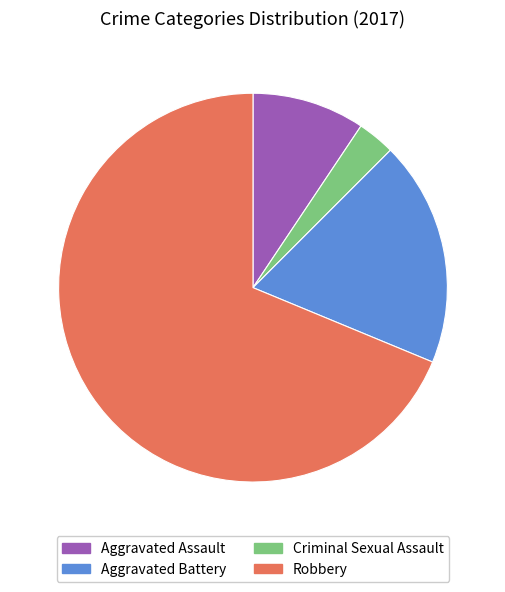

Is there any slice that represents more than half of the pie?

Yes